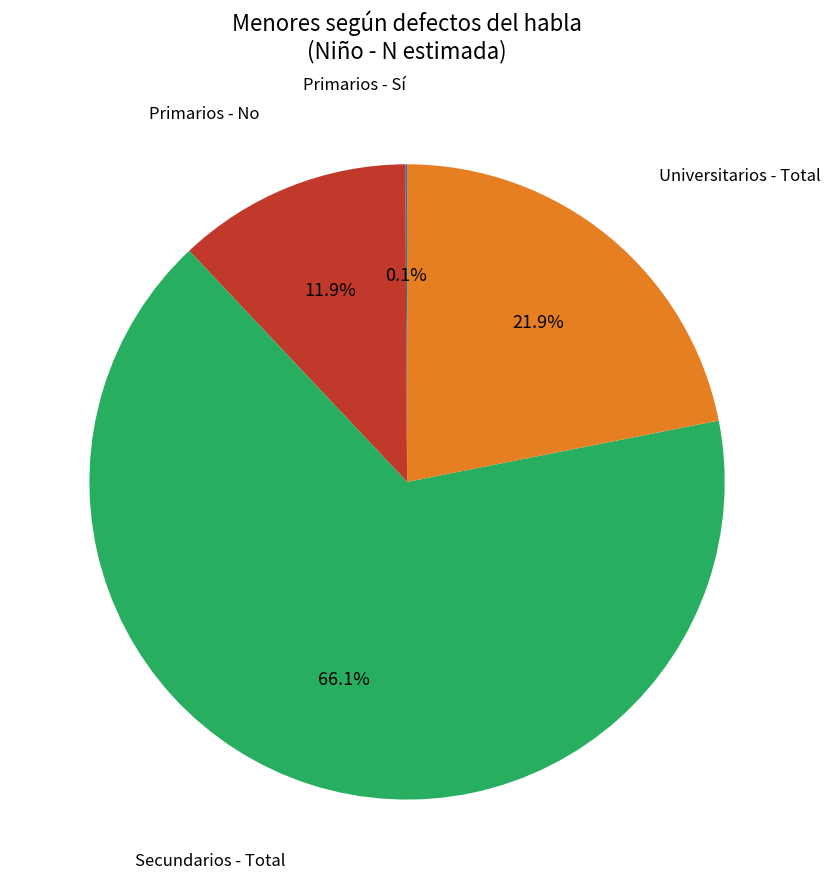

Is there any slice that represents more than half of the pie?

Yes